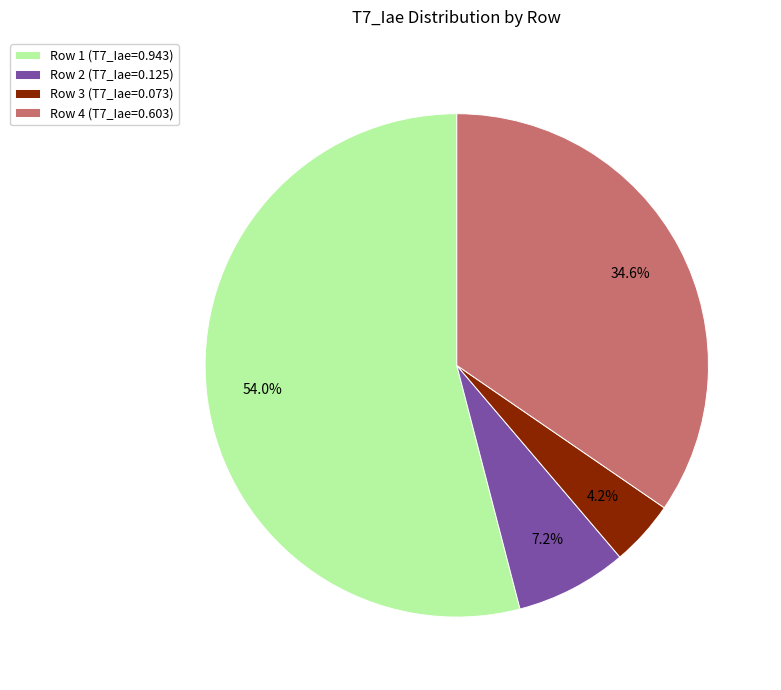

Which slice is the smallest?

Row 3 (T7_Iae=0.073)